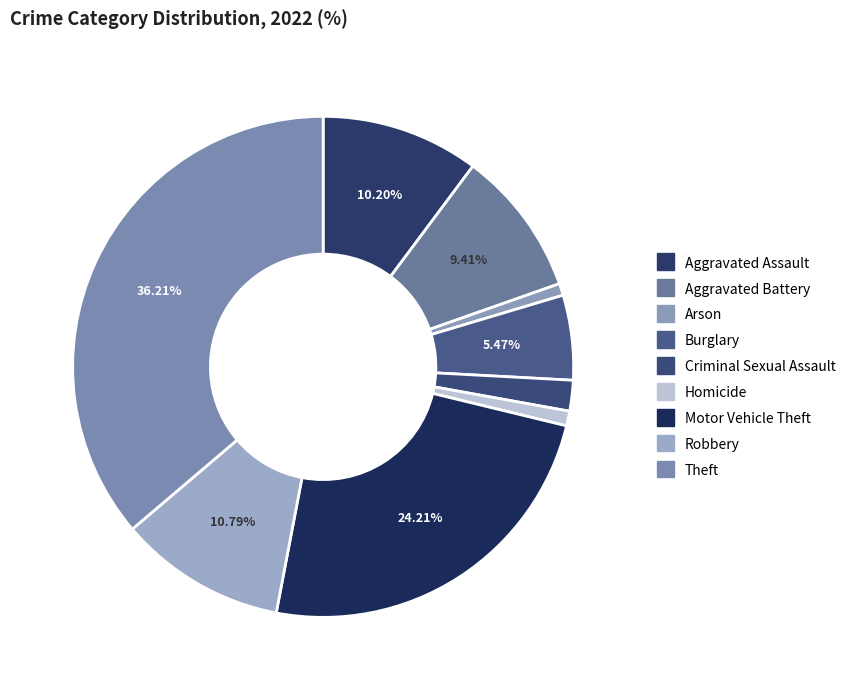

Which category has the biggest portion of the pie?

Theft